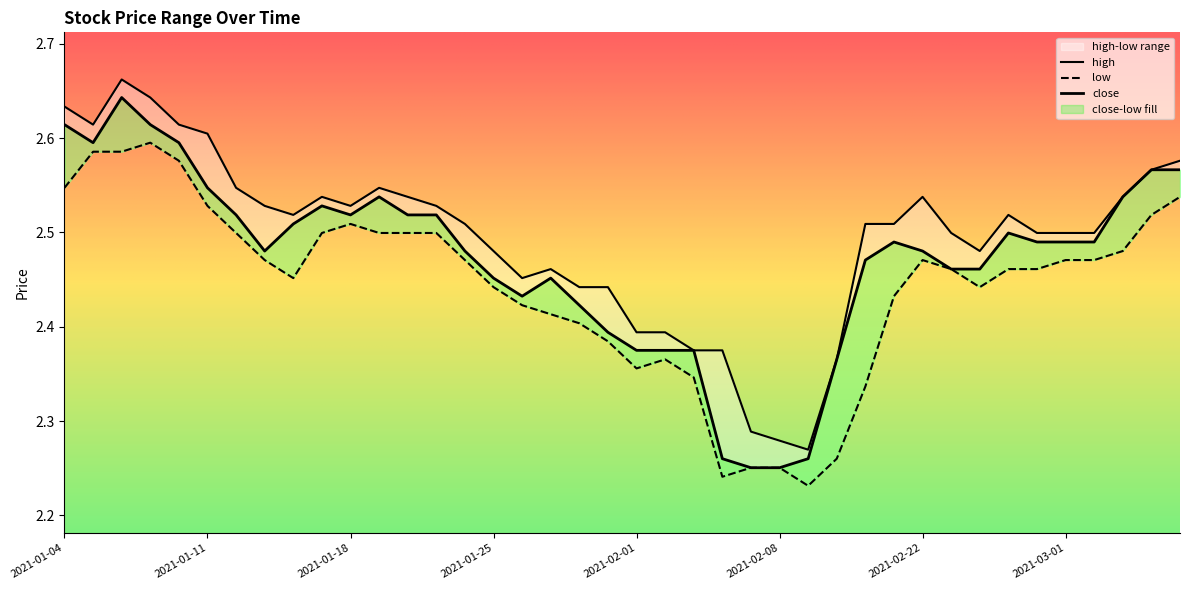

True or false: low and close intersect in this chart.

False